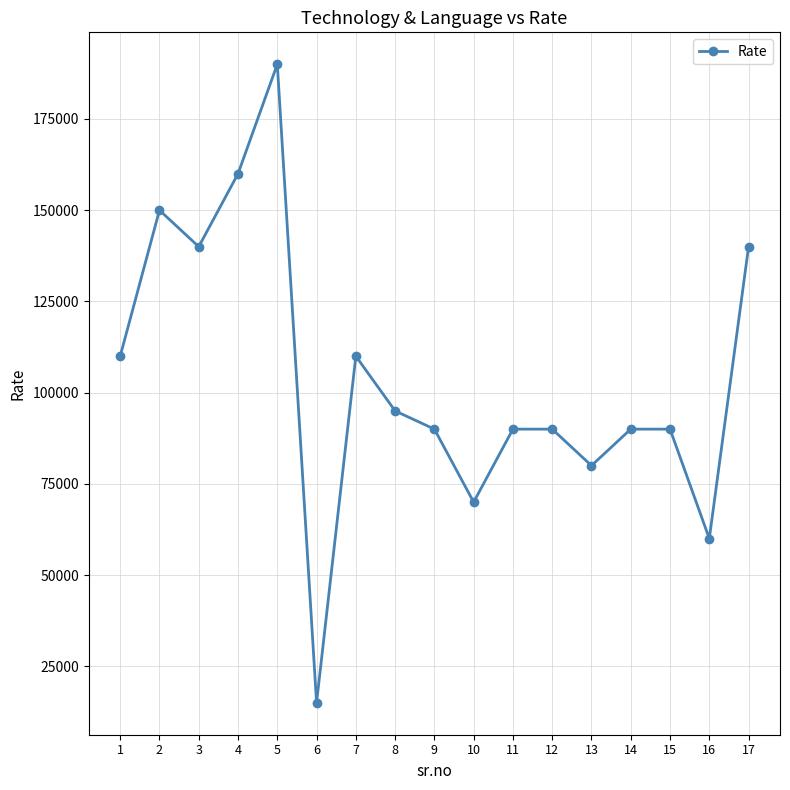

Reading left to right, list all the values displayed in this chart.

1=110000	2=150000	3=140000	4=160000	5=190000	6=15000	7=110000	8=95000	9=90000	10=70000	11=90000	12=90000	13=80000	14=90000	15=90000	16=60000	17=140000